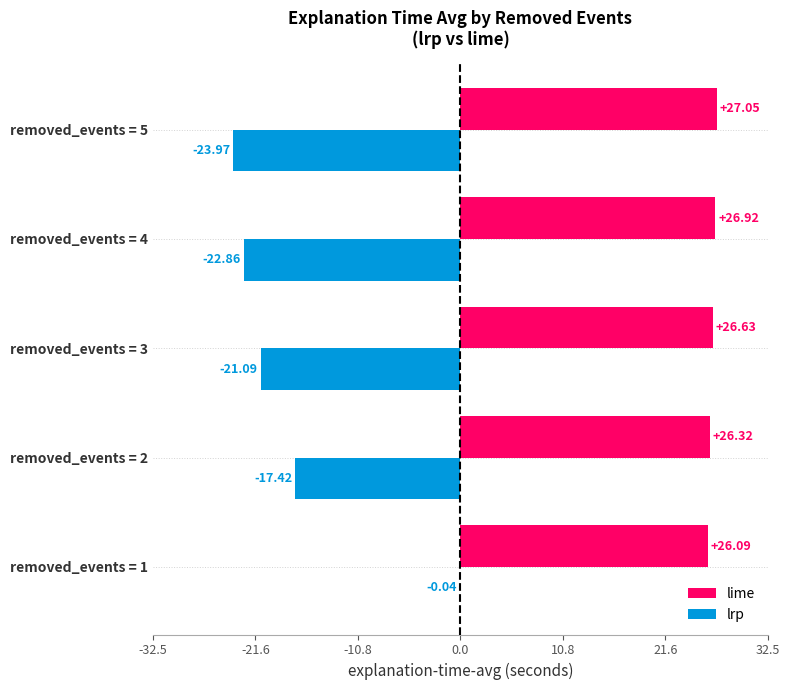

How many categories are shown in the chart?

5